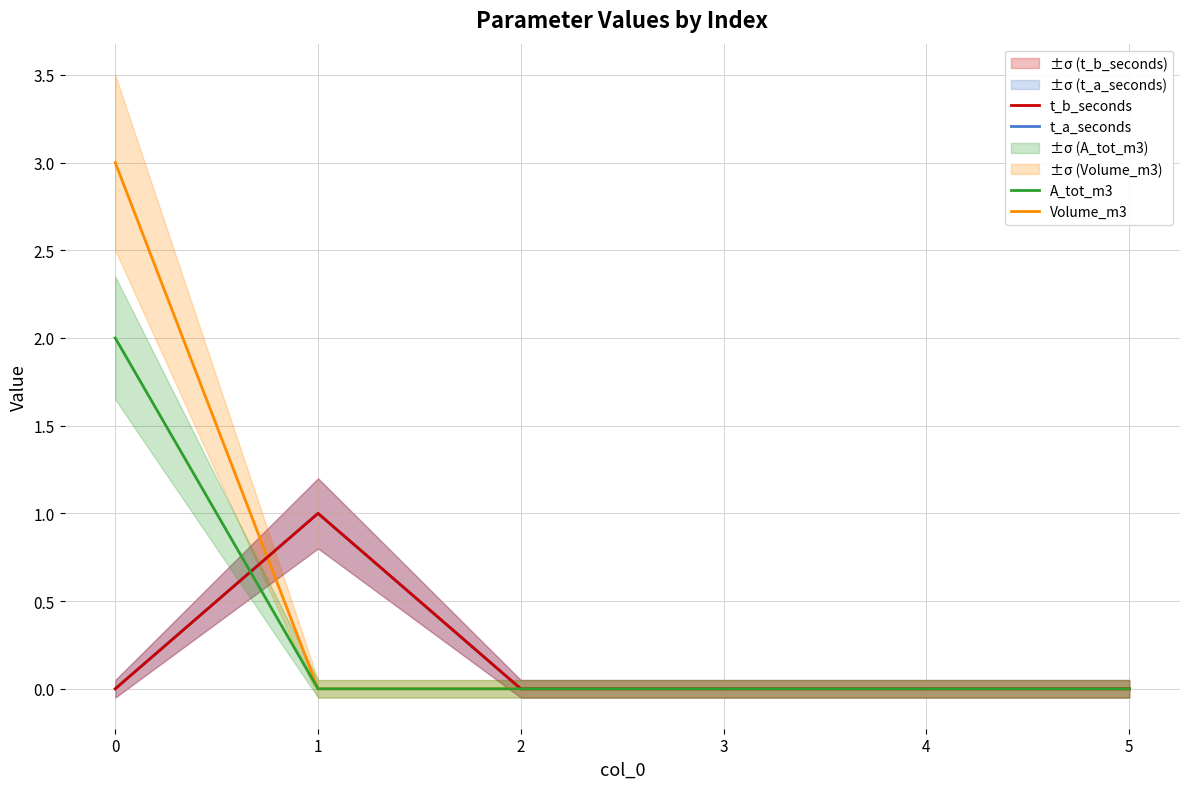

True or false: A_tot_m3 has more than 0 interior local peaks.

False